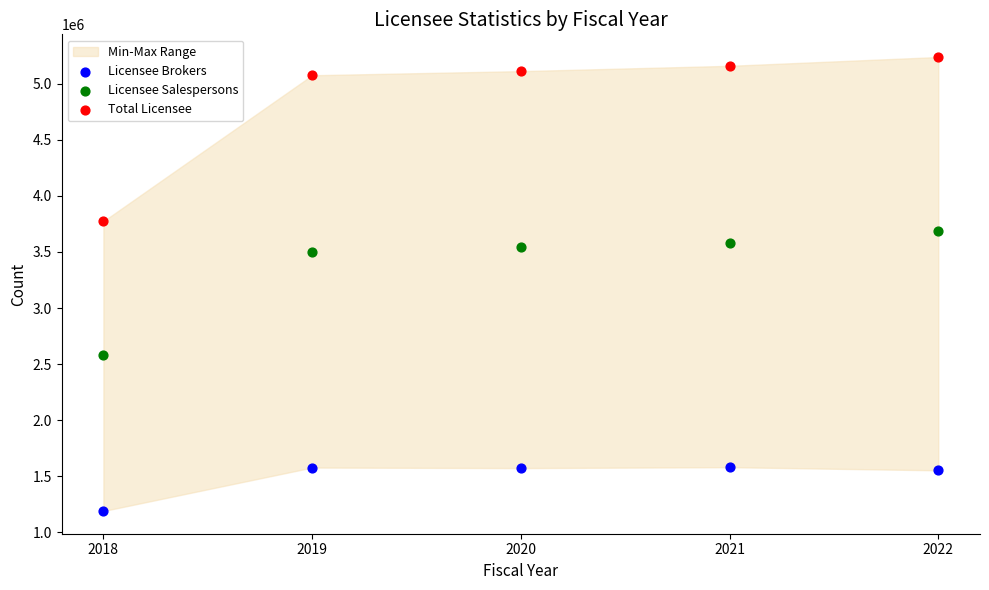

Which series has the largest Y range (max minus min)?

Total Licensee